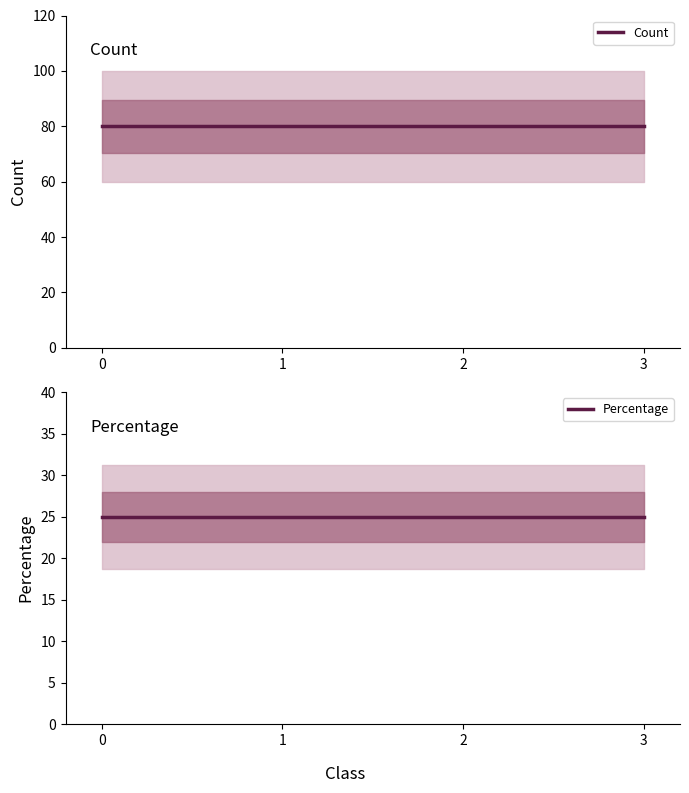

Read the Count value at 3.

80